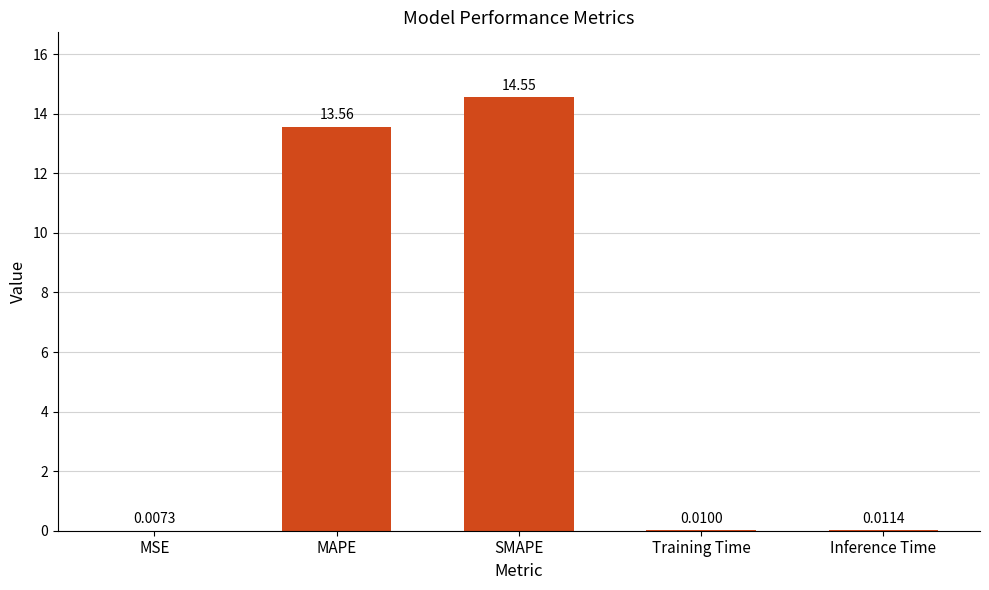

What is the sum of all values?

28.1